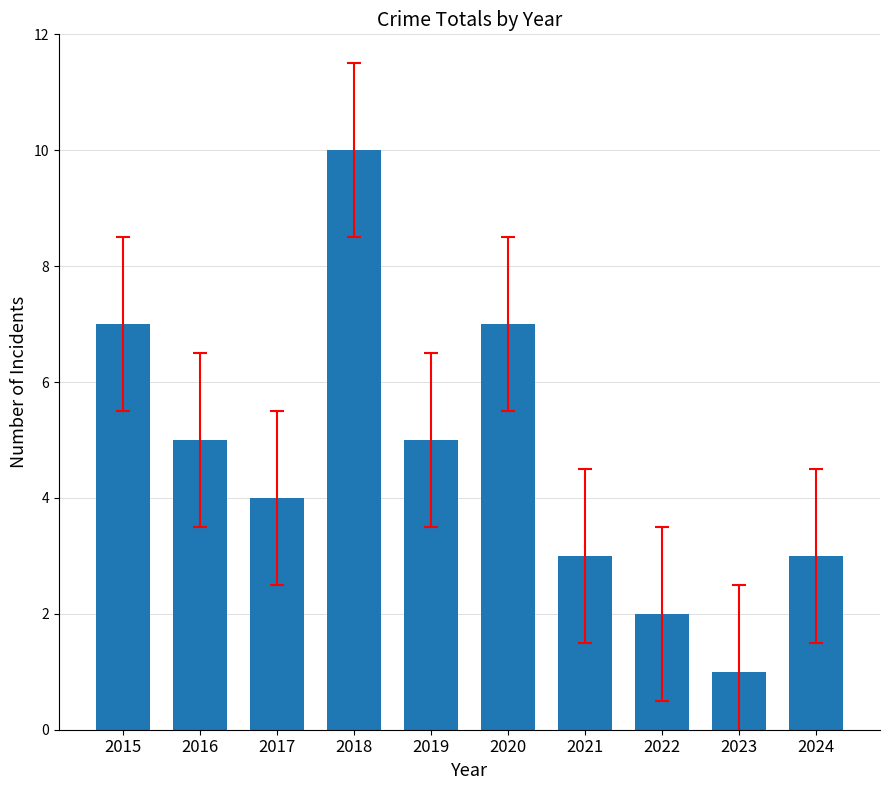

Which has a higher value, 2020 or 2018?

2018